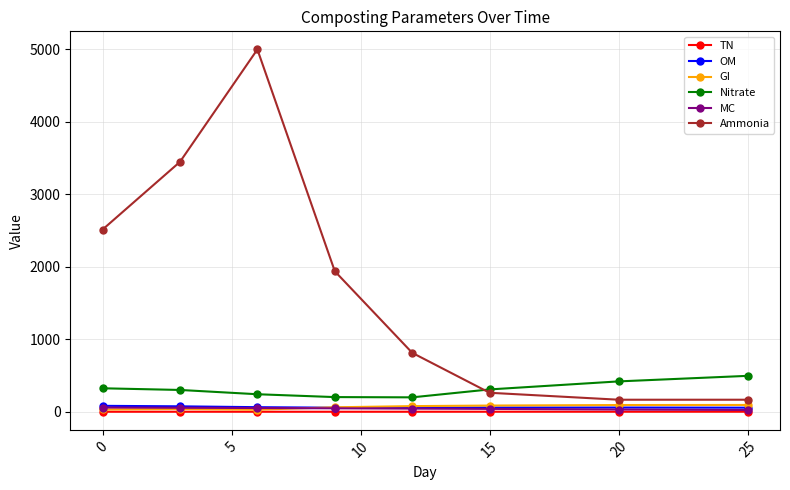

What is the maximum value shown in the chart?

5000.0